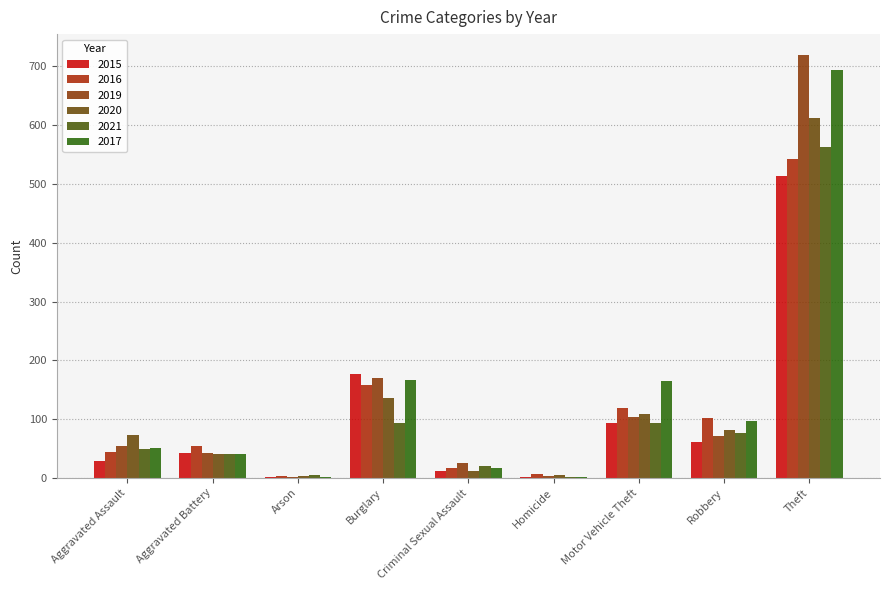

What is the spread (max minus min) of values at Arson?

4